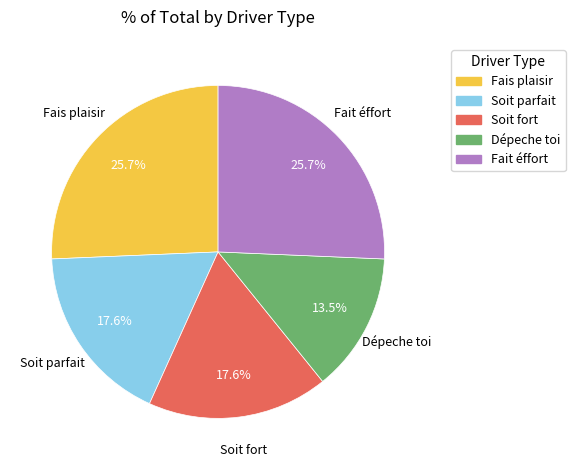

Count the number of slices in the pie.

5